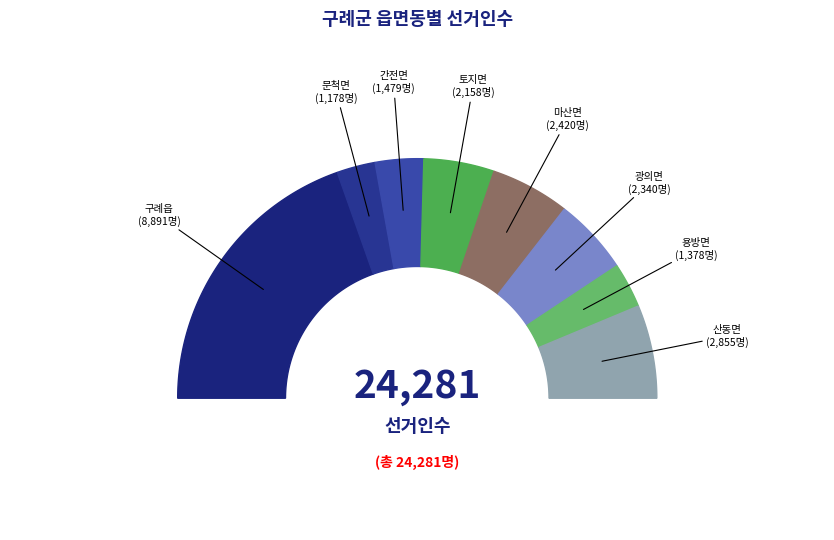

What is the change in value from 문척면 to 마산면?

+1242